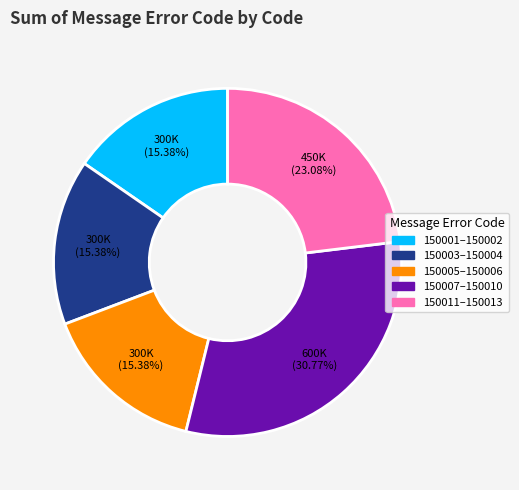

Count the number of slices in the pie.

5